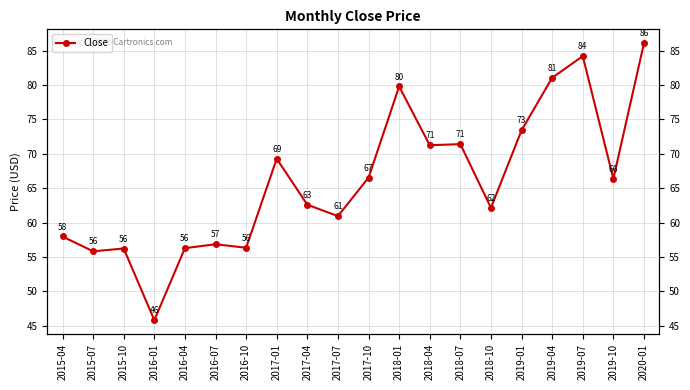

Reading left to right, extract all data points from this chart.

58.0	55.8	56.2	45.8	56.3	56.8	56.3	69.3	62.6	60.9	66.5	79.8	71.2	71.4	62.1	73.4	81.1	84.2	66.4	86.1